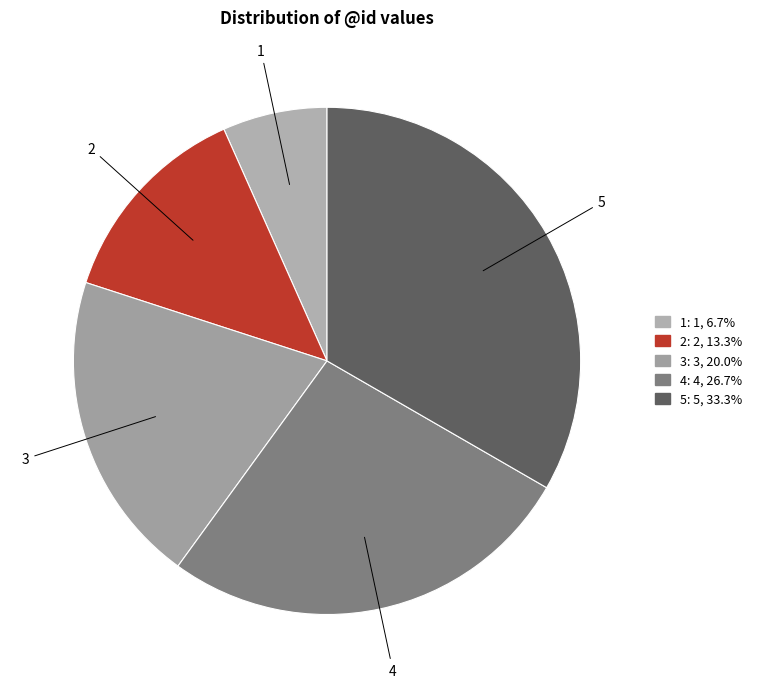

Between 4 and 1, which is larger?

4